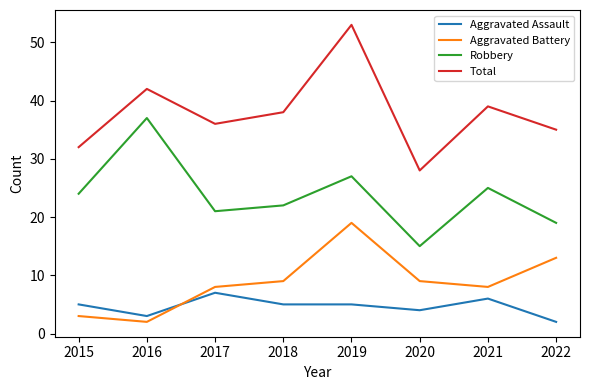

True or false: Total and Aggravated Assault intersect in this chart.

False